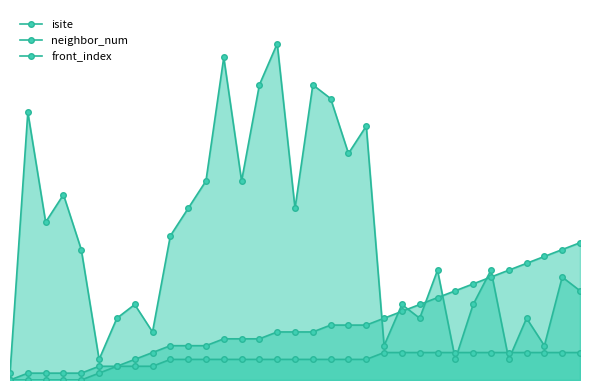

Which category has the highest value in the isite series?

15